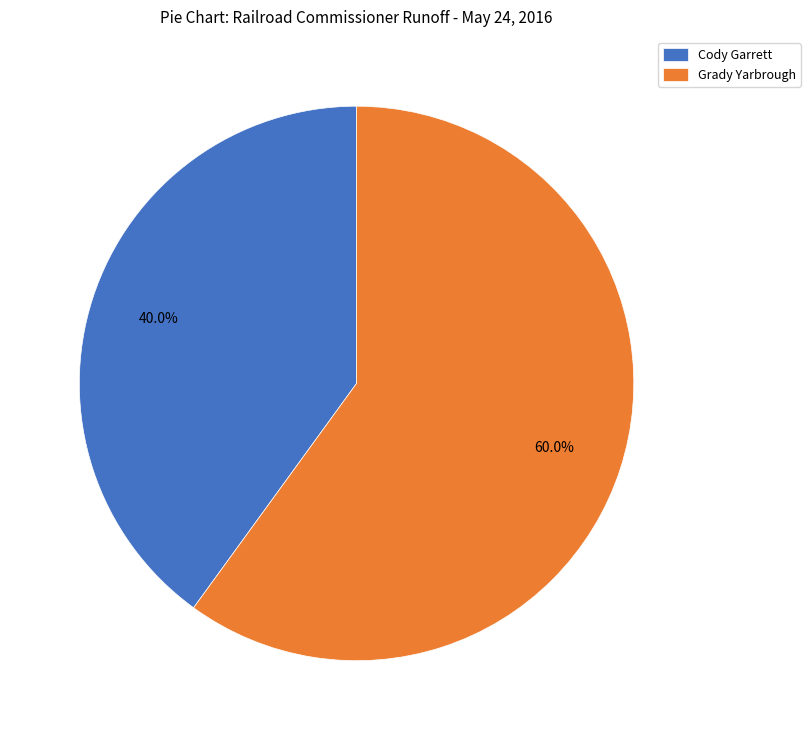

How many segments does this pie chart have?

2